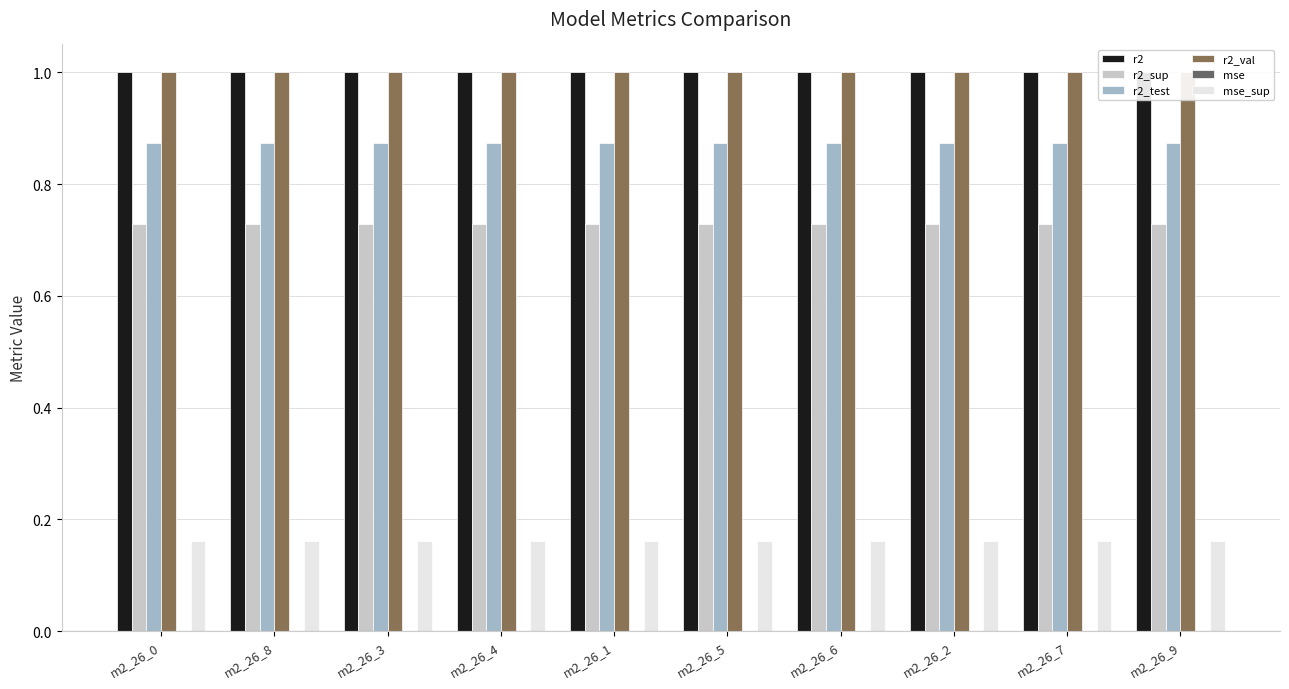

Rank the categories by r2_sup value from lowest to highest.

m2_26_9, m2_26_7, m2_26_2, m2_26_6, m2_26_5, m2_26_1, m2_26_4, m2_26_3, m2_26_8, m2_26_0